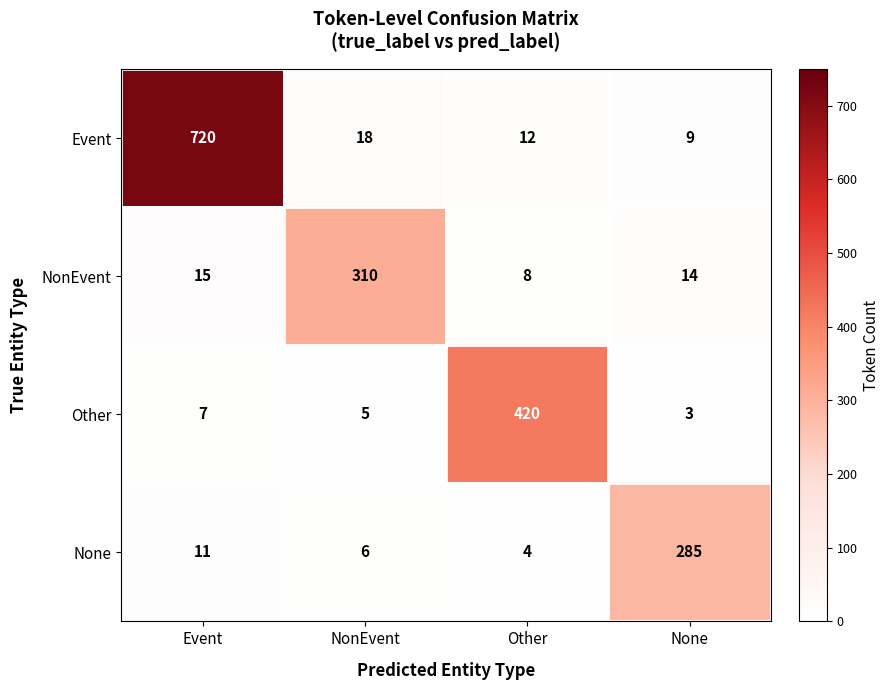

How many data points does each series have?

4